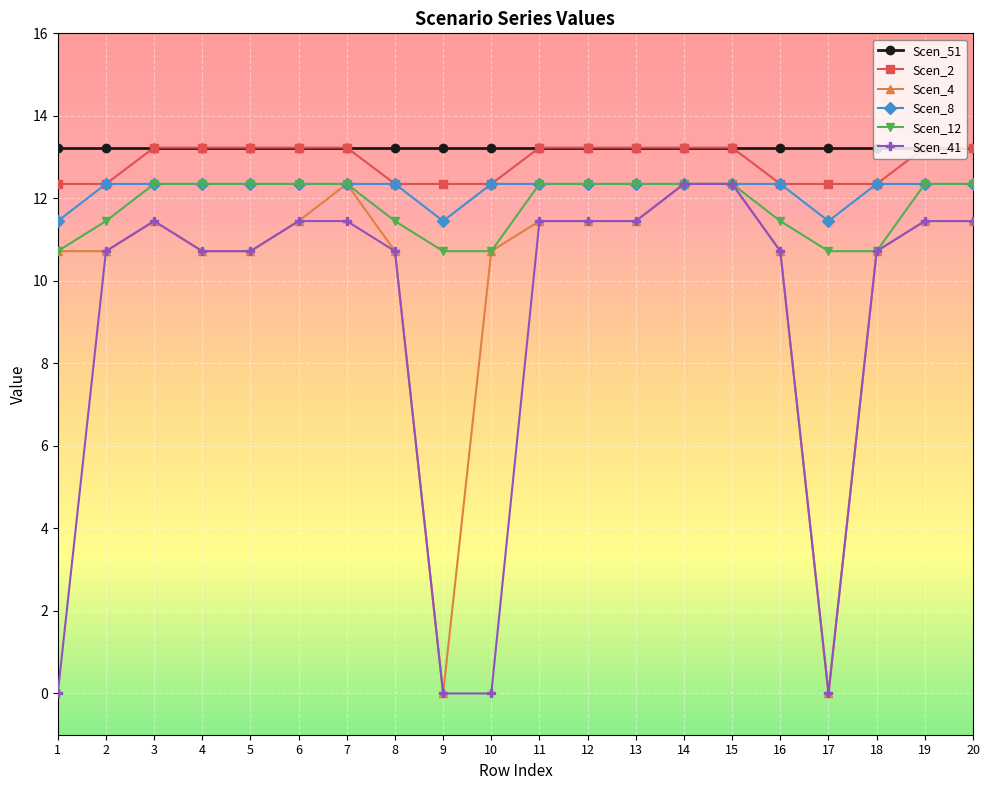

True or false: Scen_51 has more than 1 points higher than both neighbors.

False